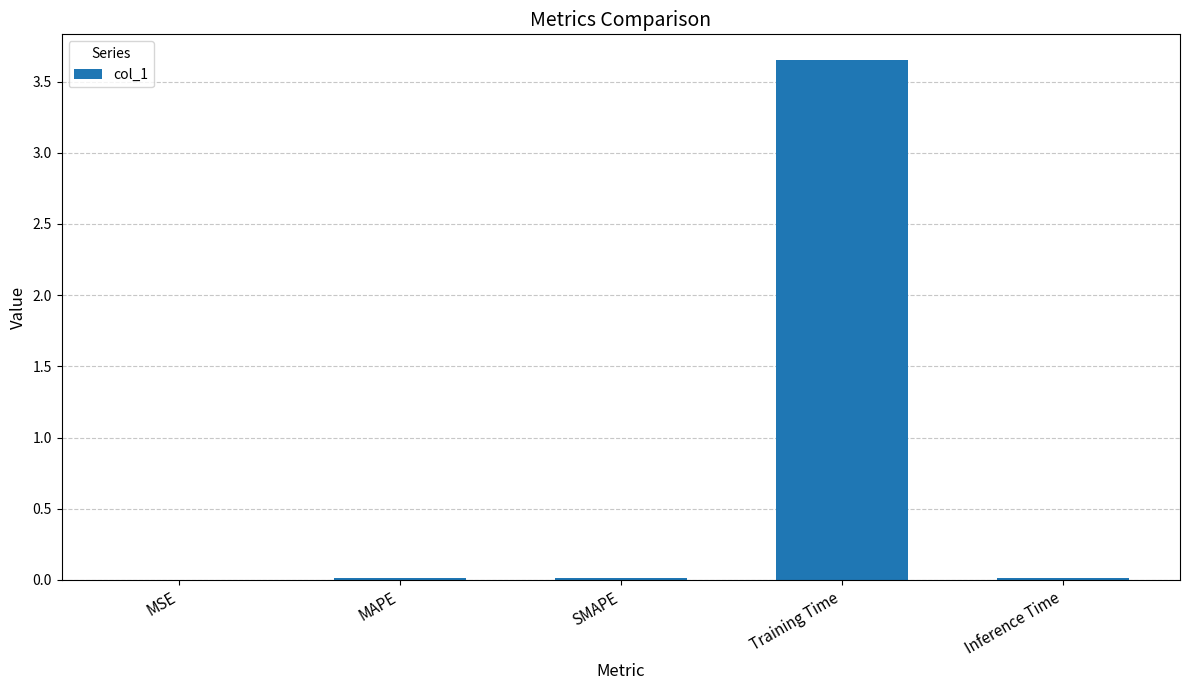

At which category does the chart reach its peak across all series?

Training Time